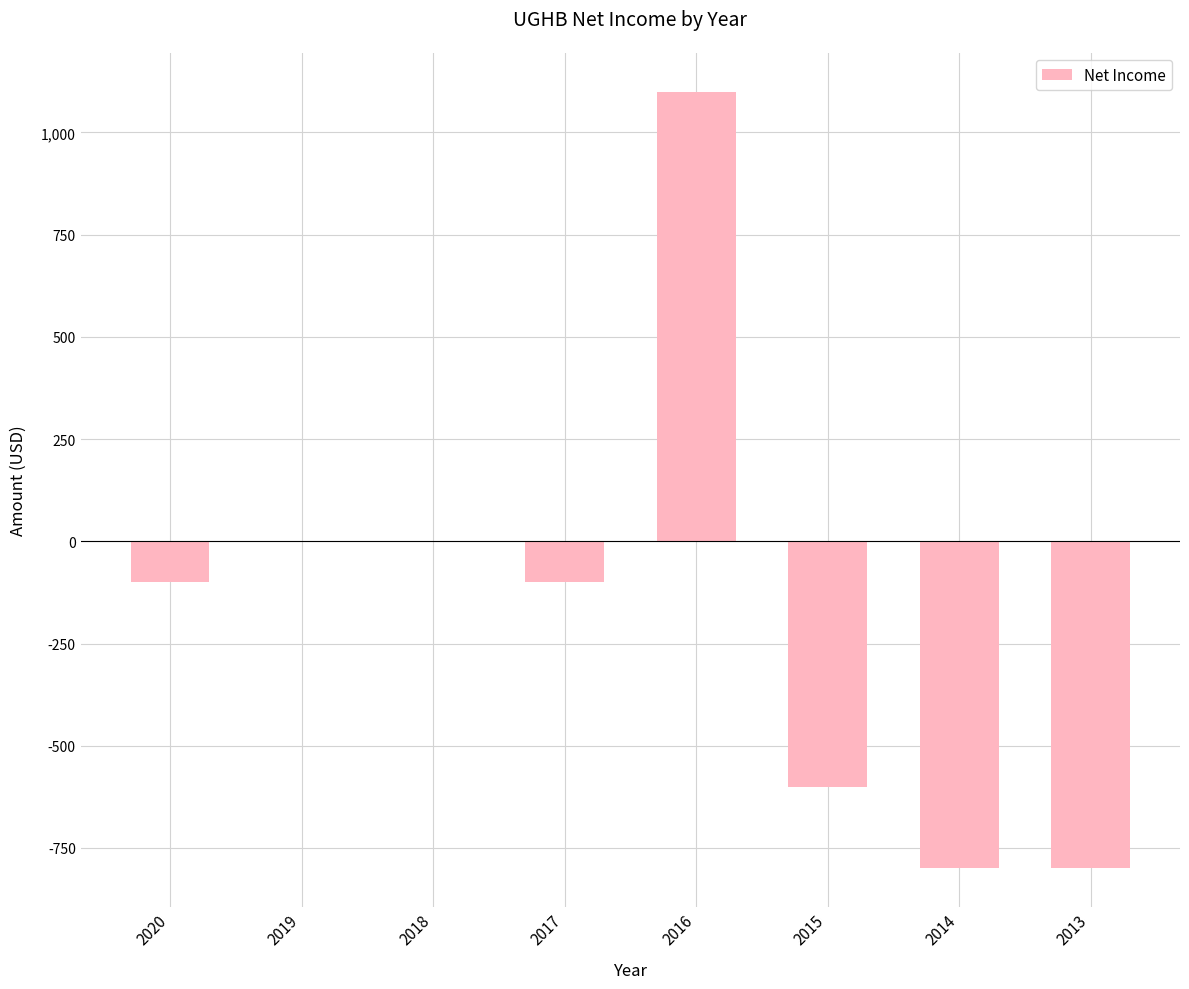

What is the difference between the values at 2020 and 2016?

1200